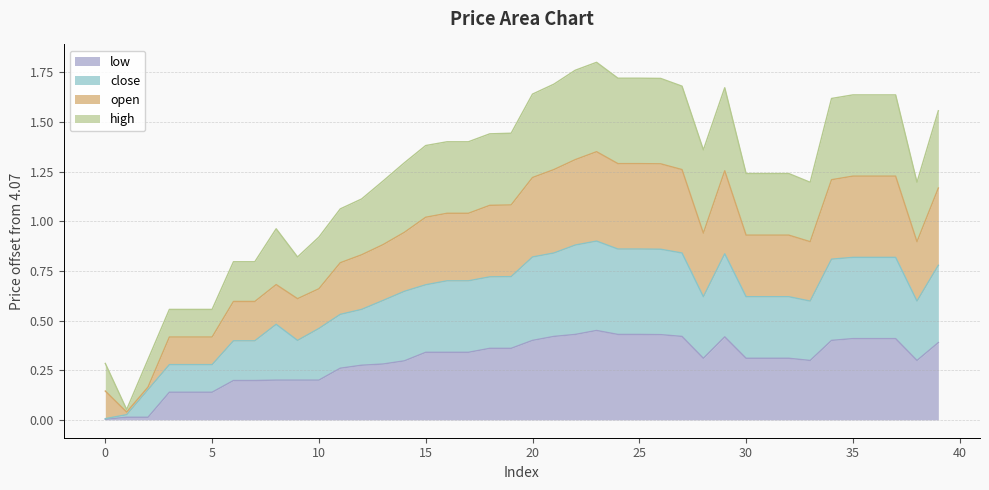

Which series has the largest range (max minus min)?

high